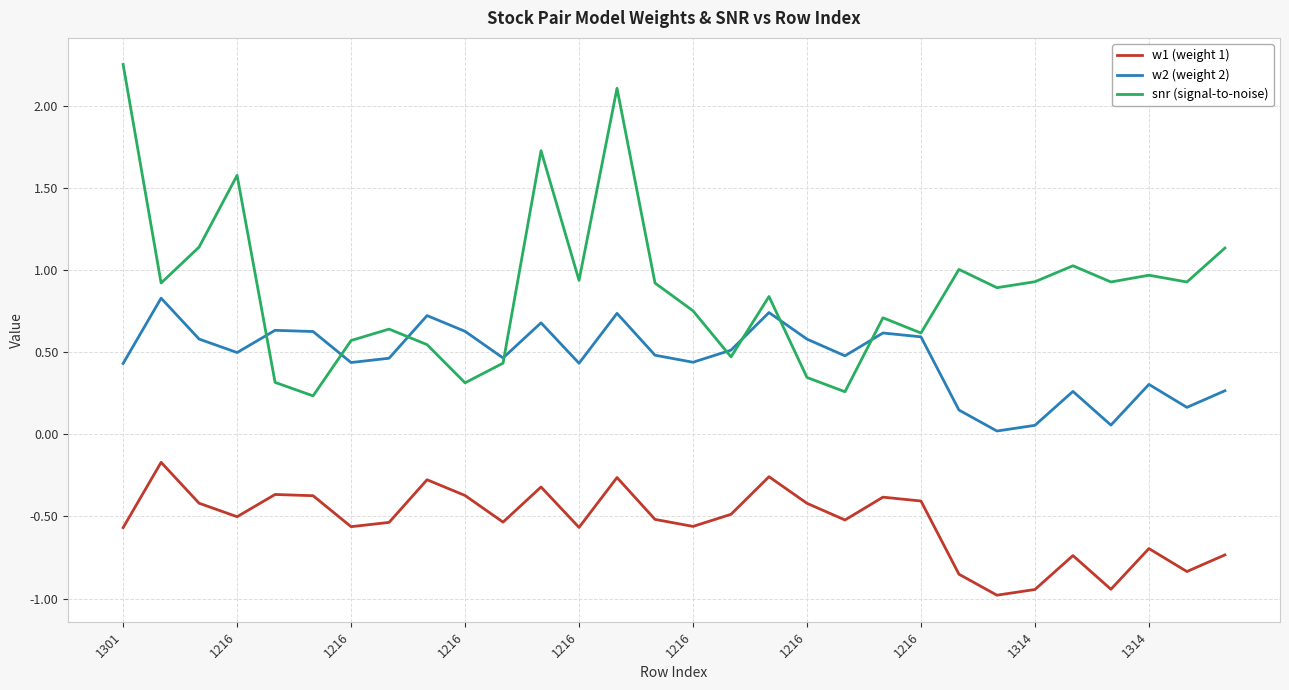

True or false: snr (signal-to-noise) and w1 (weight 1) cross at least once.

False